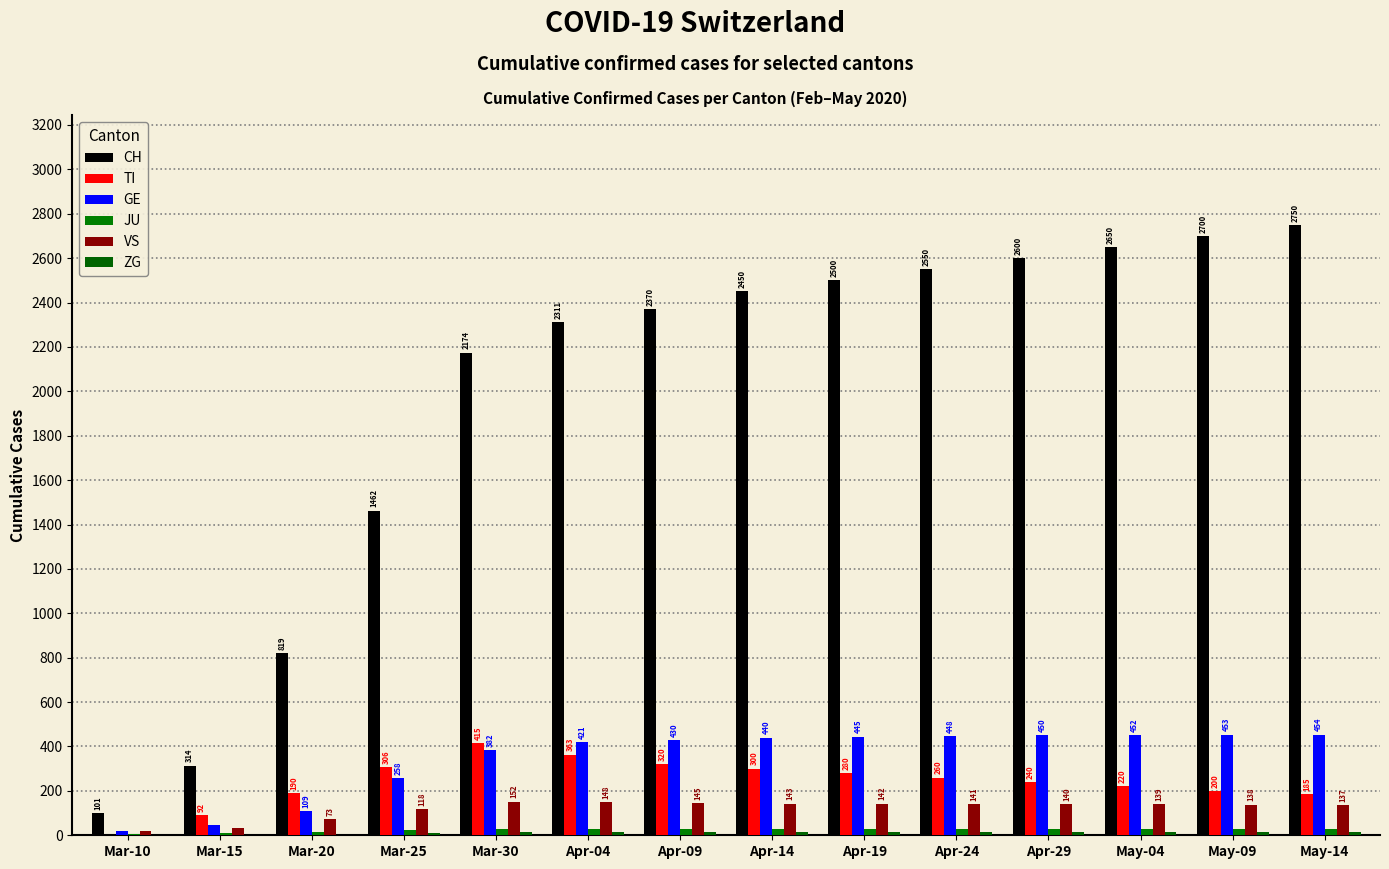

How many categories are shown in the chart?

14